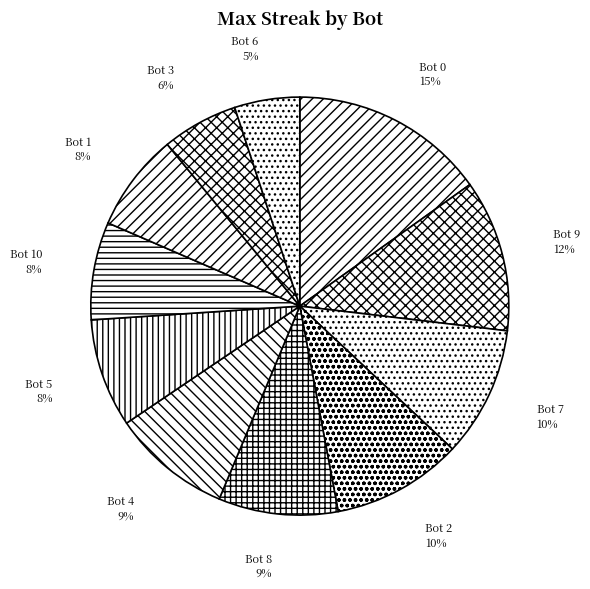

Which has a higher value, Bot 7 or Bot 8?

Bot 7